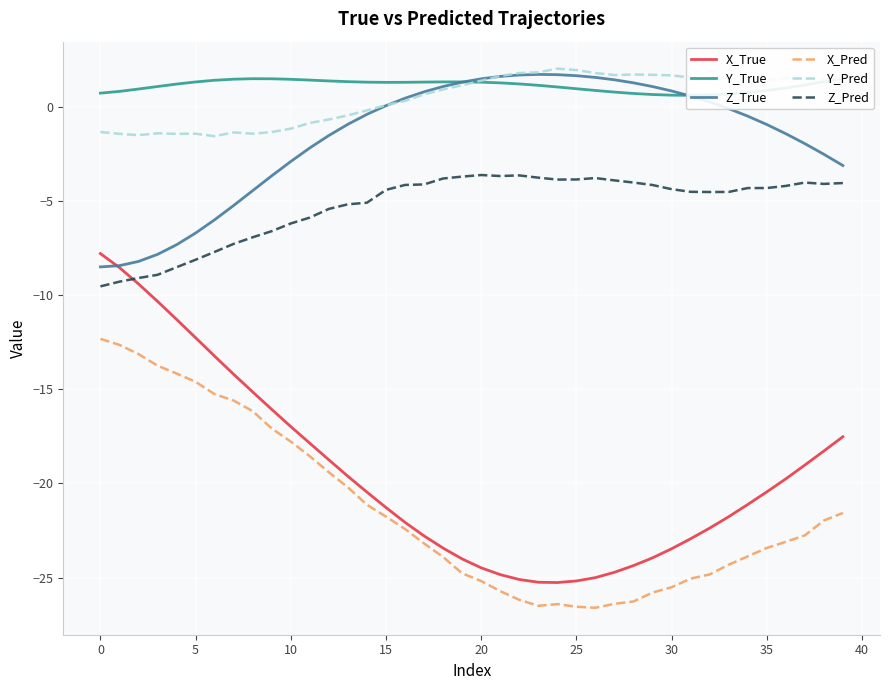

What is the difference between the maximum and minimum values in the Y_Pred series?

3.6